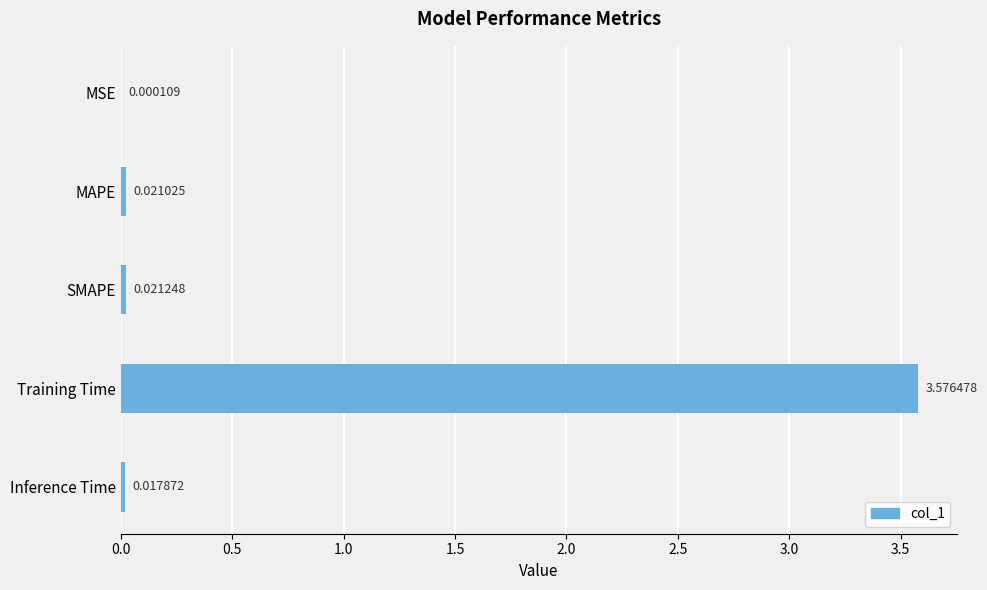

What is the change in value from MSE to Training Time?

+3.6